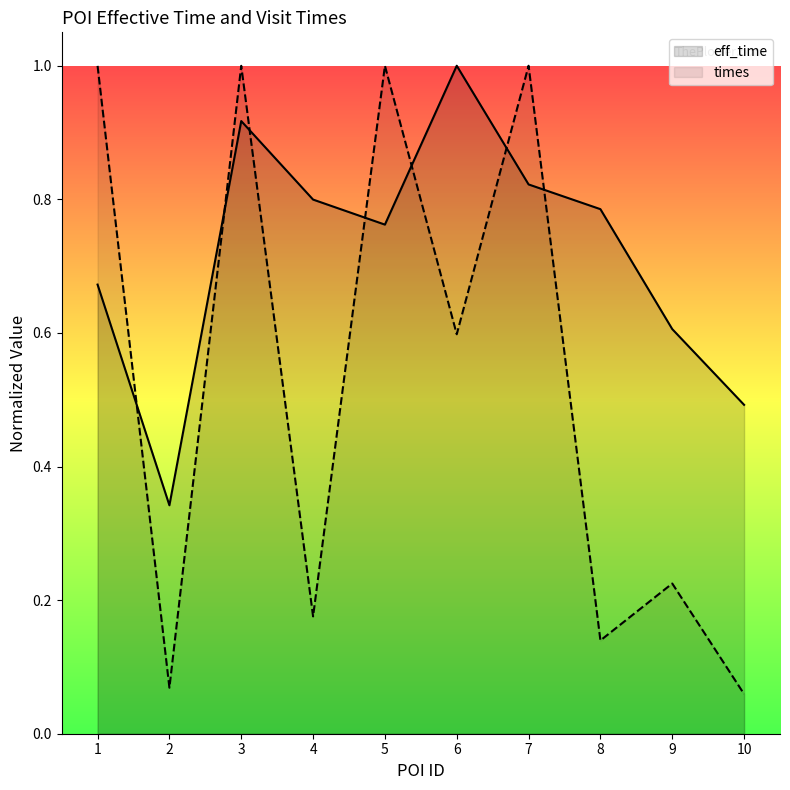

Between 2 and 5, which series saw the biggest shift?

times